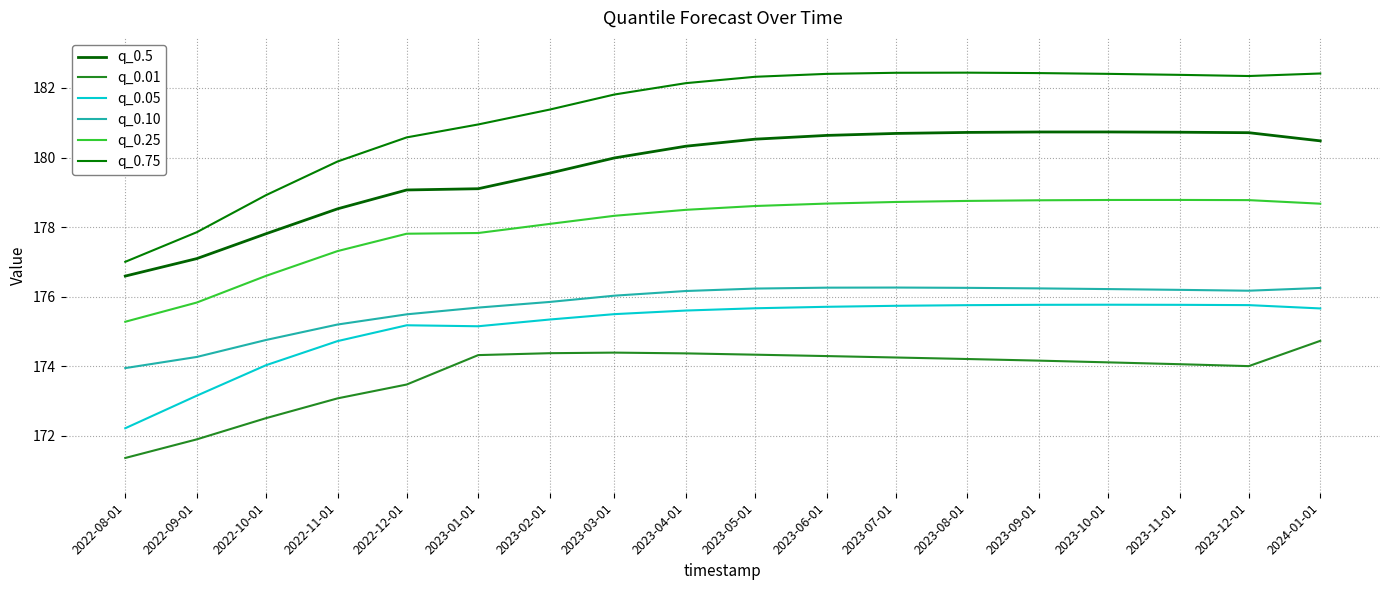

Does the chart display data point markers on the line(s)?

No